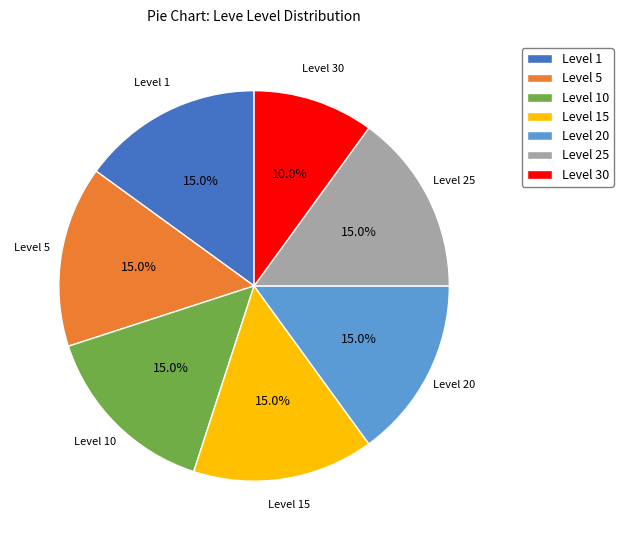

What is the ratio of the value at Level 5 to the value at Level 10?

1.0